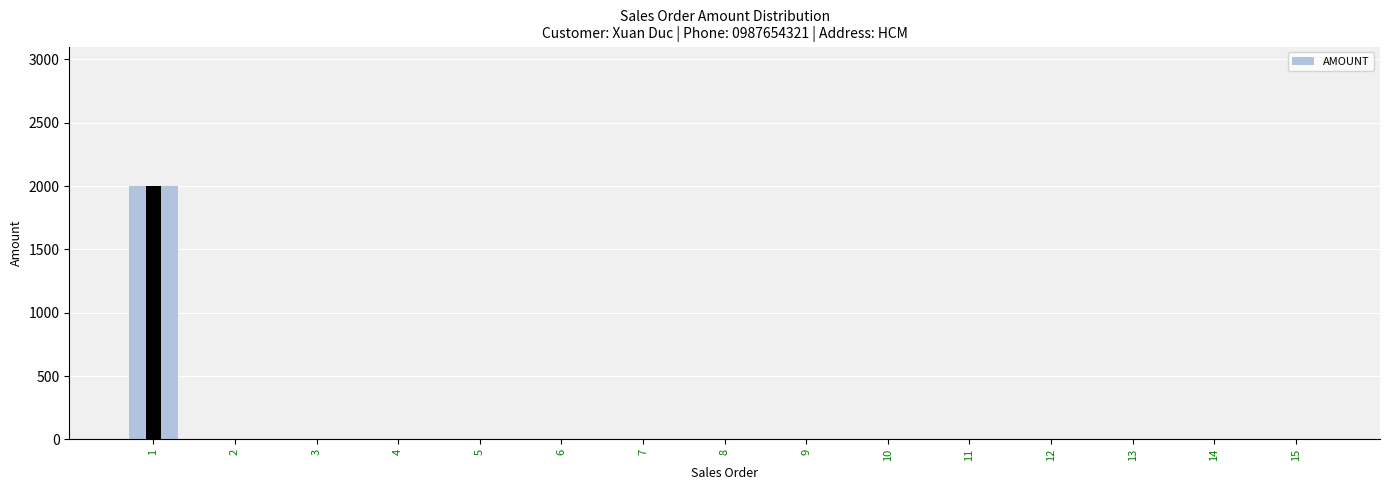

How many distinct data groups are displayed?

1